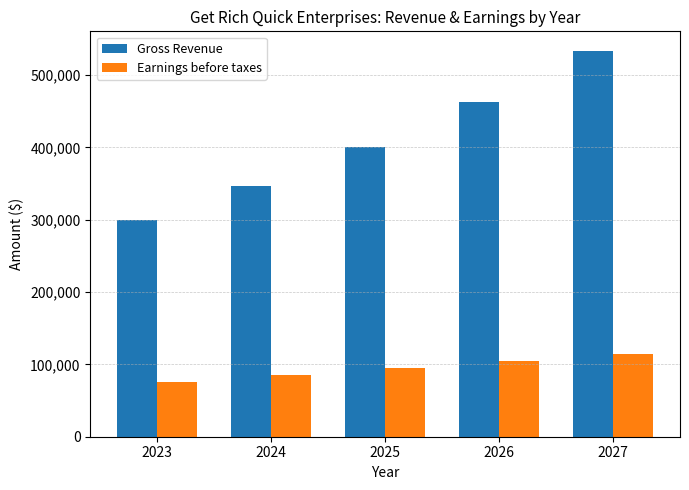

What is the sum of all Gross Revenue values?

2042834.0